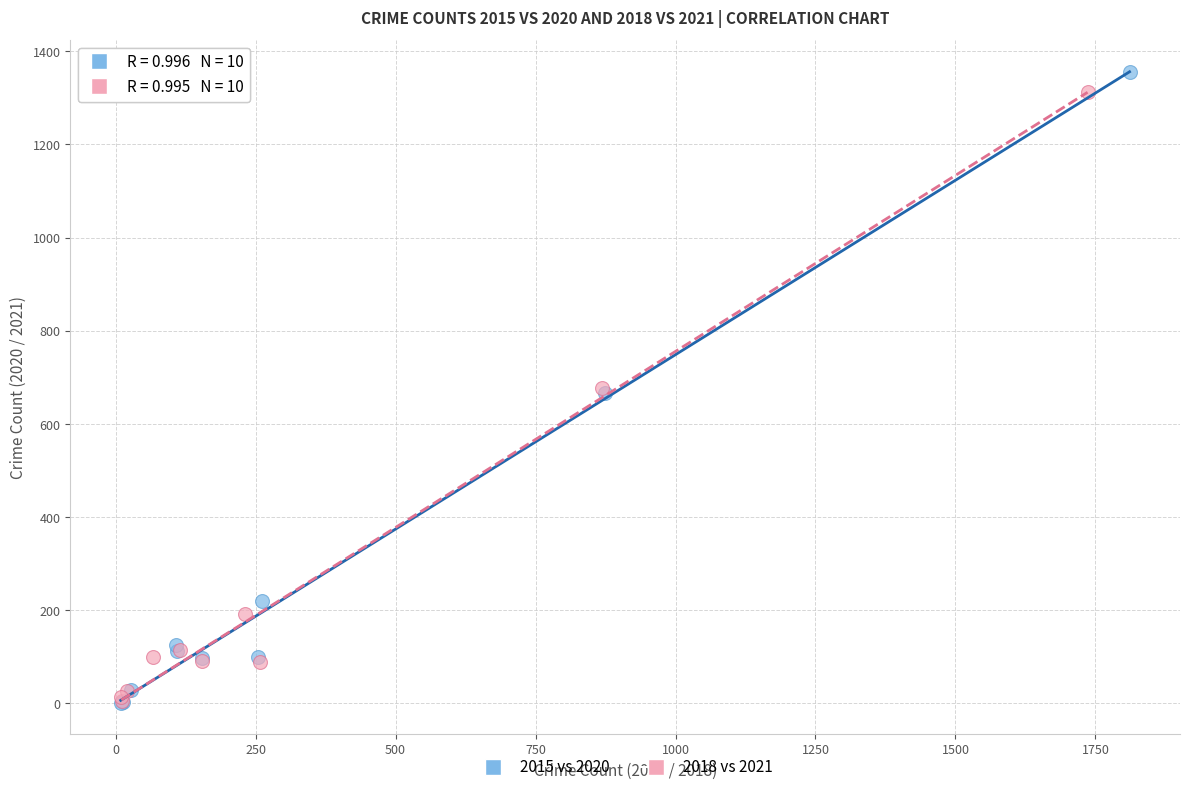

Which series has the largest Y range (max minus min)?

2015 vs 2020